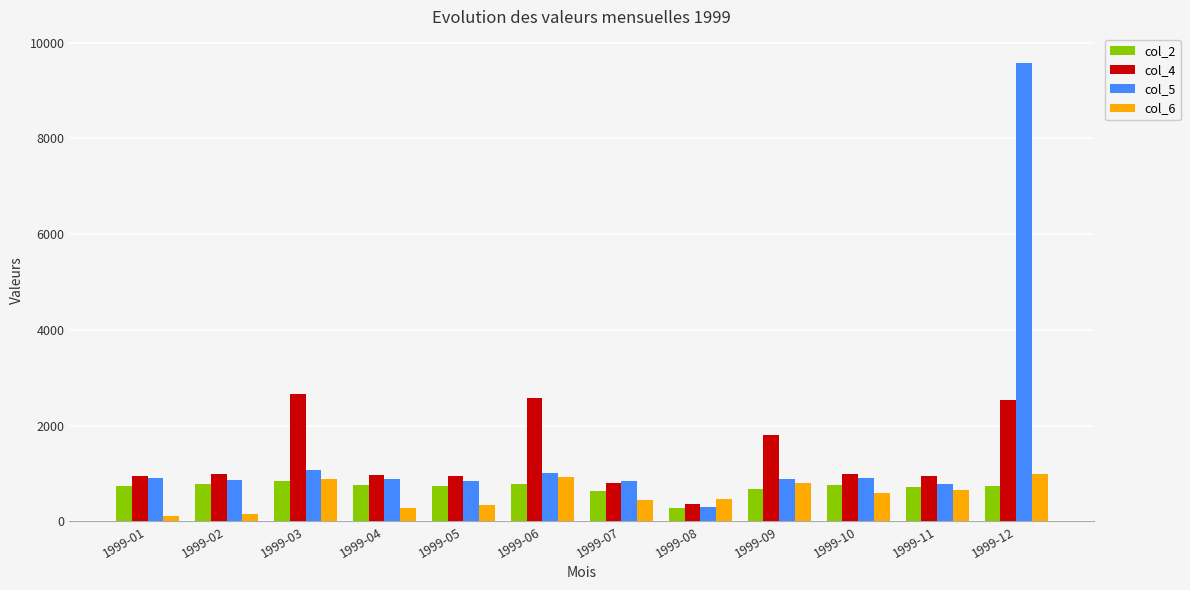

How many groups of bars are there?

12